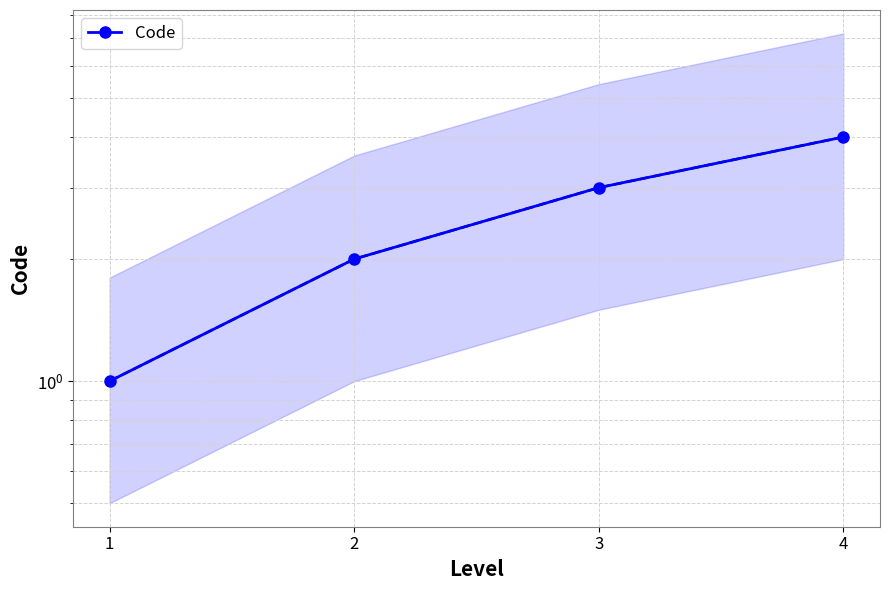

How many data points are less than 3?

2